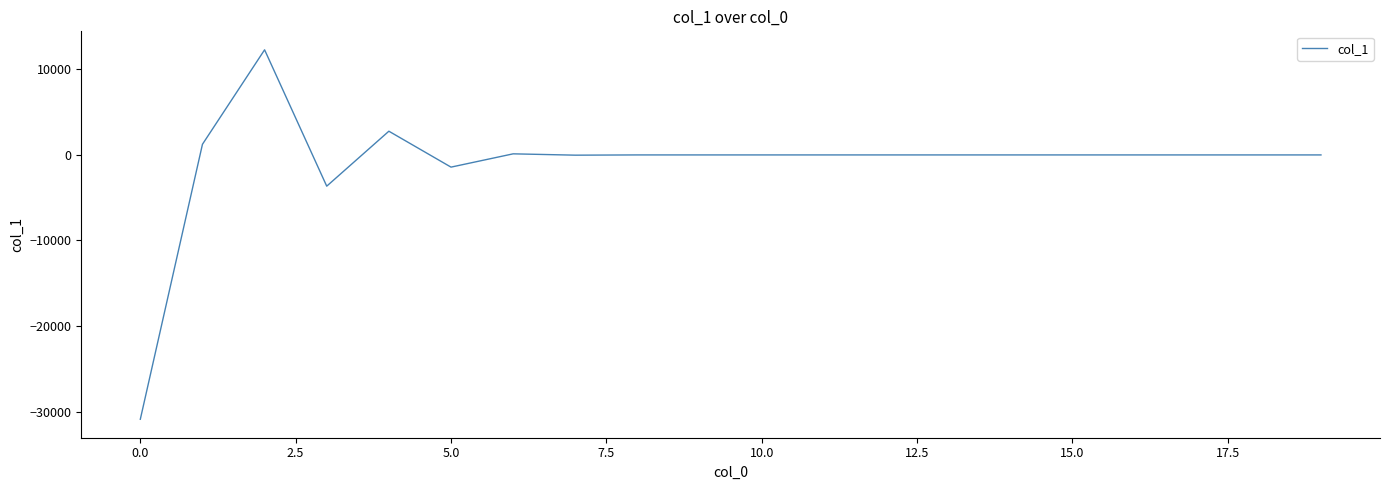

What is the difference between the maximum and minimum values?

43188.7